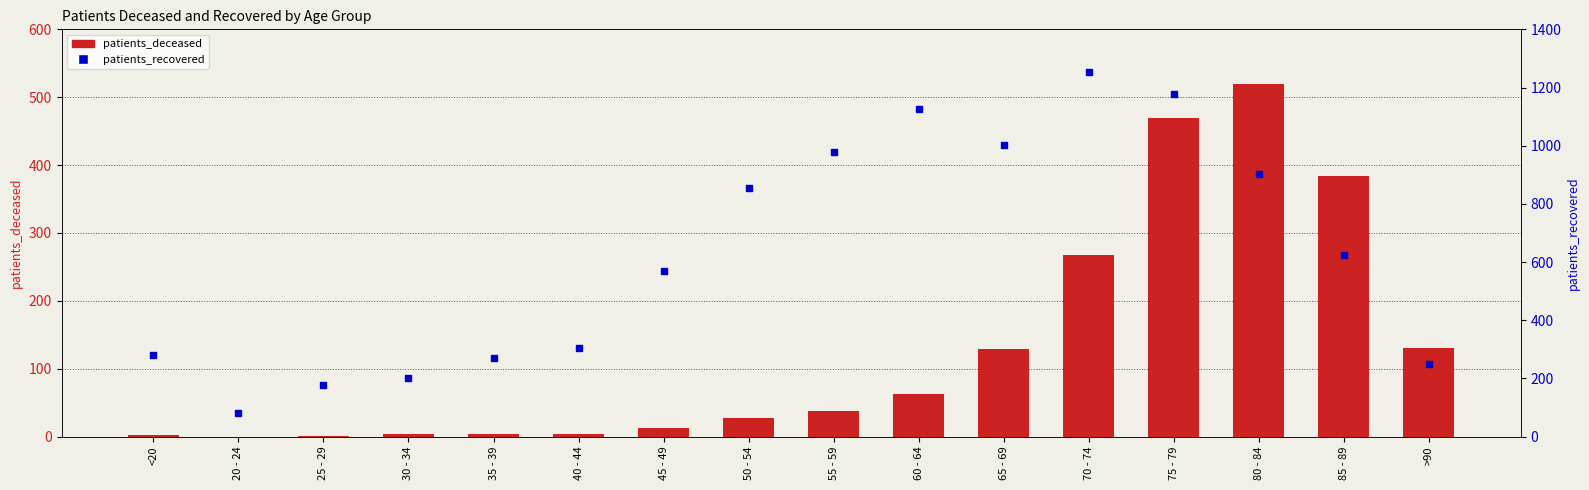

Which series has the largest total across all categories?

patients_recovered